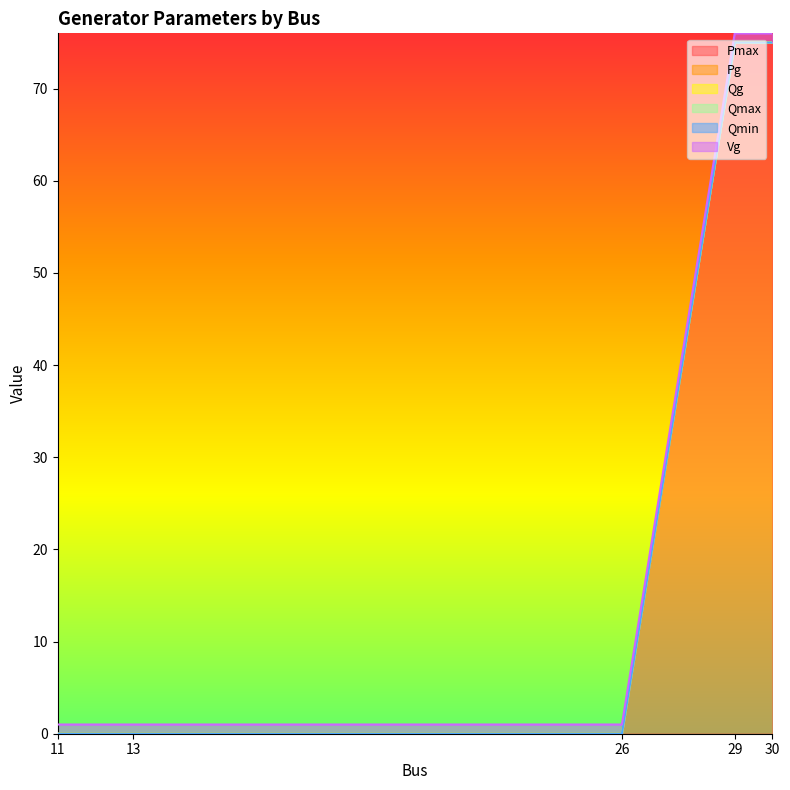

Count the Pmax values in the range 0 to 75.

5